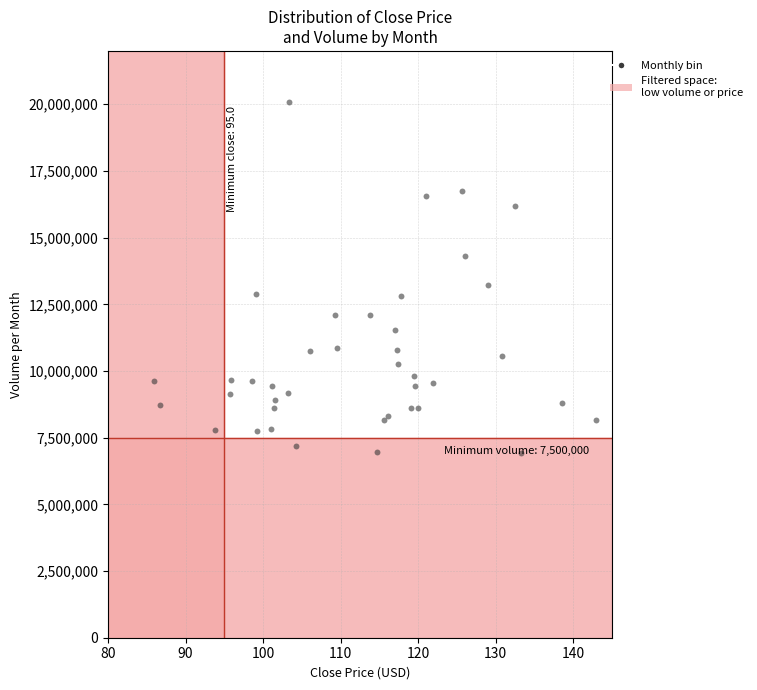

What Y value in the scatter plot is closest to 13508750?

13226900